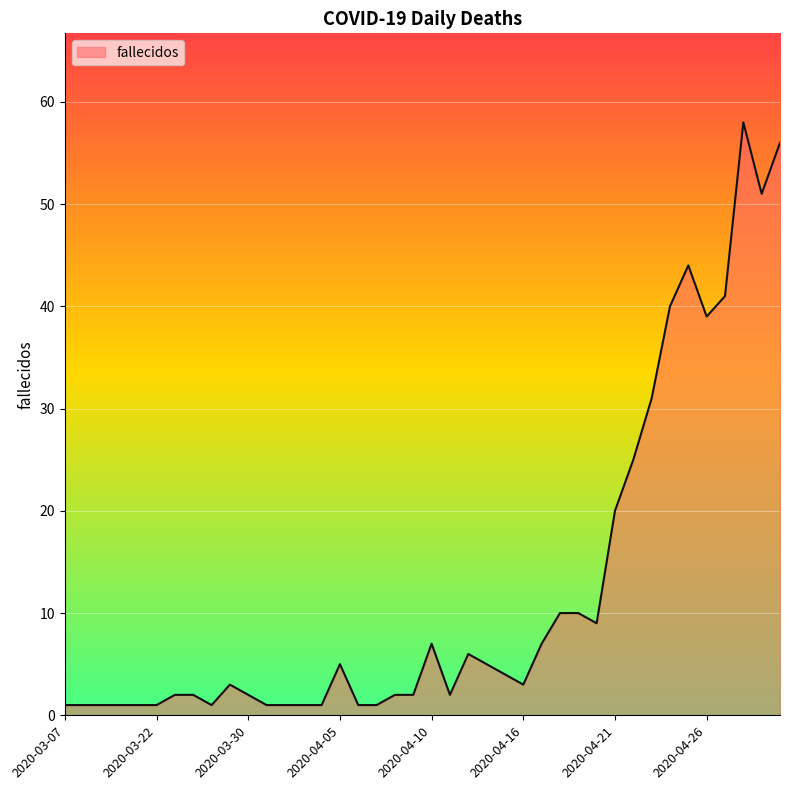

What is the difference between the second highest and minimum values?

55